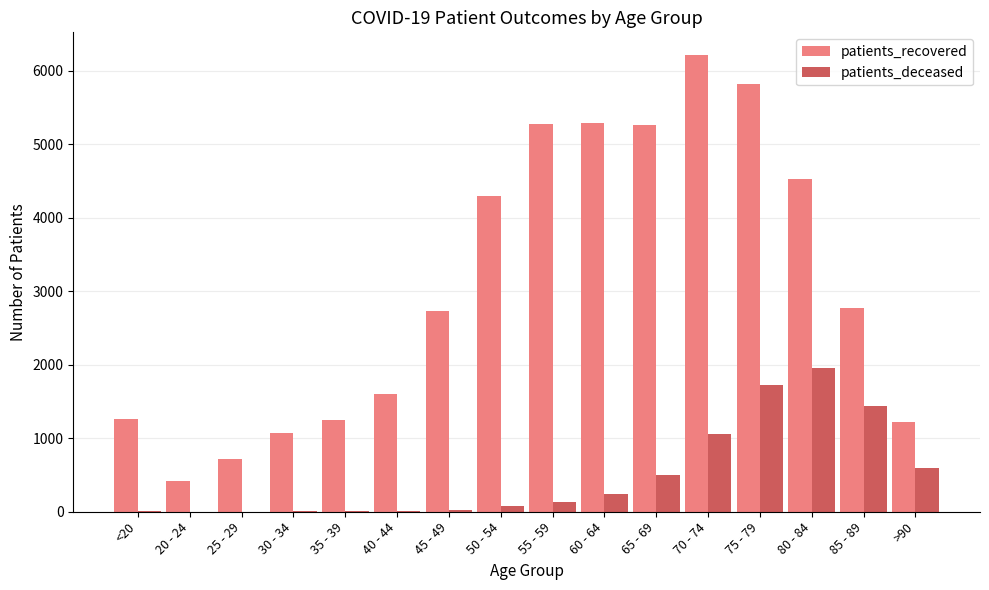

What is the sum of all patients_recovered values?

49707